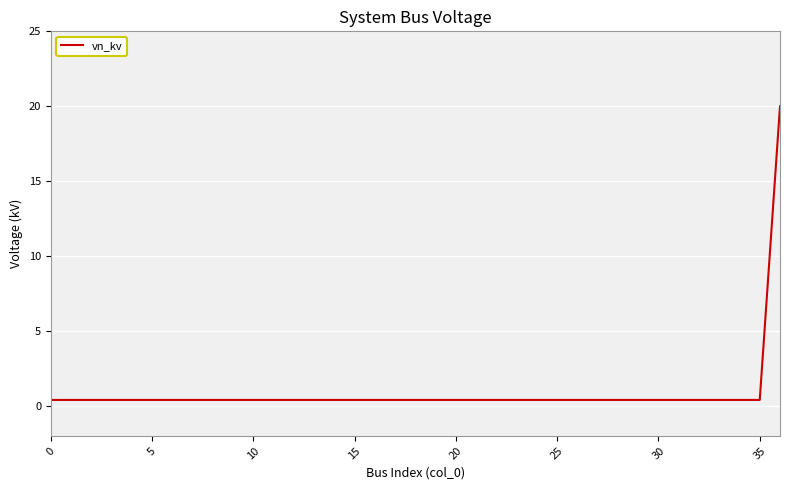

What is the difference between the maximum and minimum values?

19.6